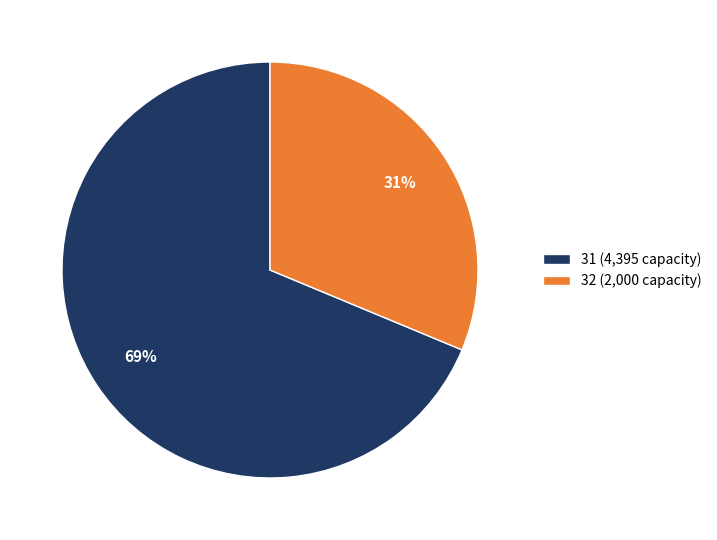

What is the smallest slice in the pie chart?

32